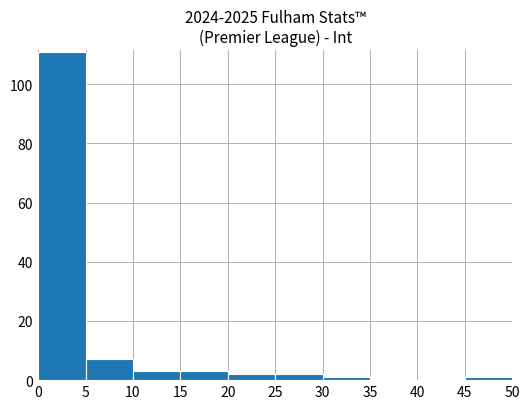

Over which range of the x-axis is the bar tallest?

0 to 5